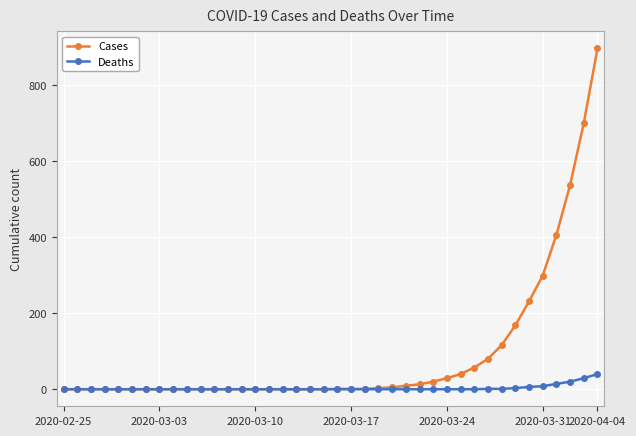

List the series in order of their overall mean, highest first.

Cases, Deaths